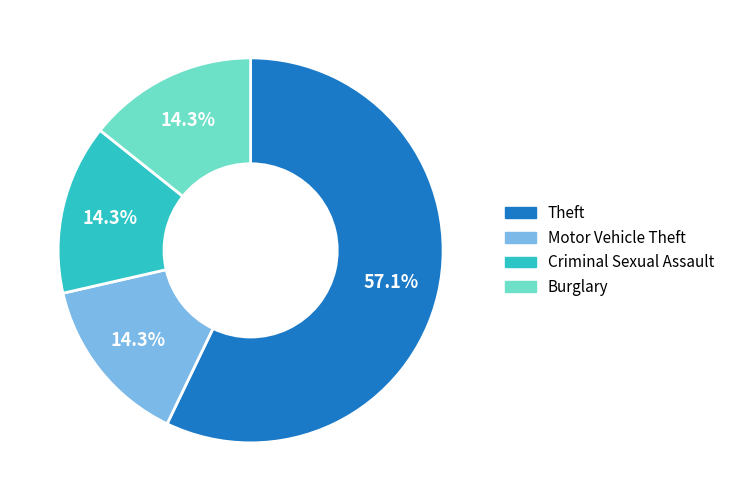

Which category accounts for the majority?

Theft